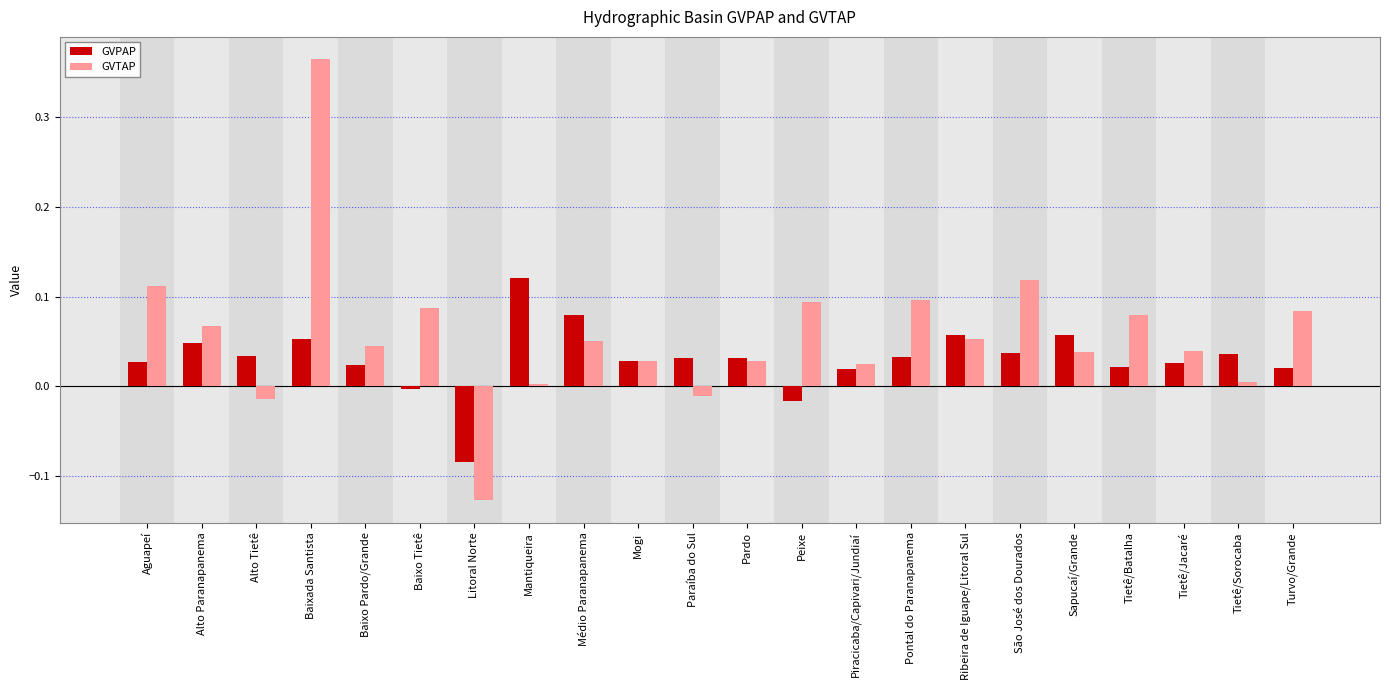

How many groups of bars are there?

22